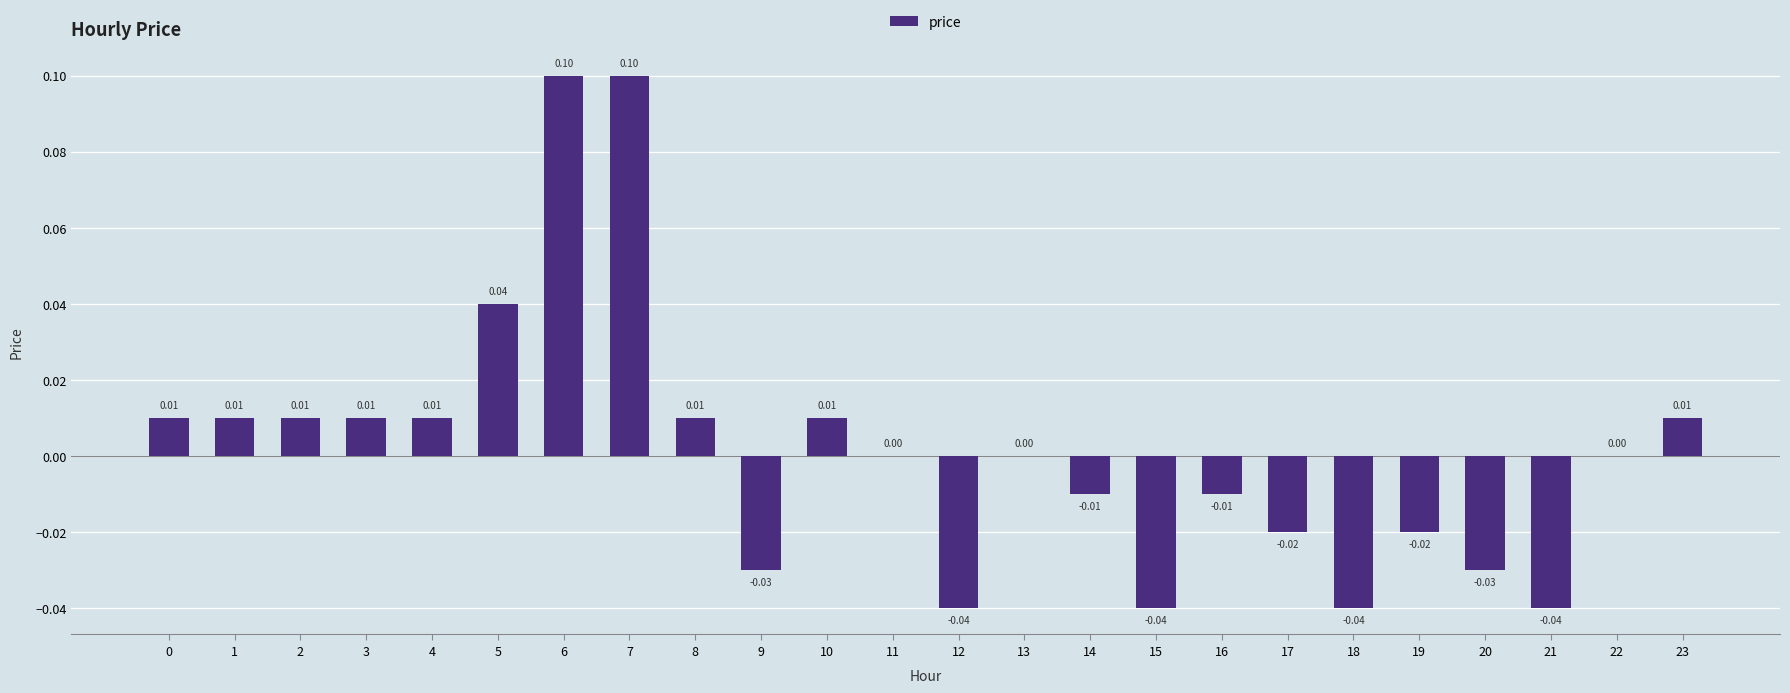

Count the number of data series in this chart.

1